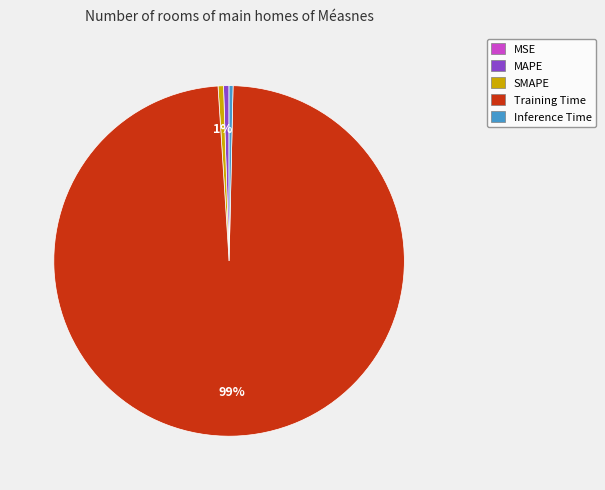

Is it true that Inference Time is 0% of the pie?

True